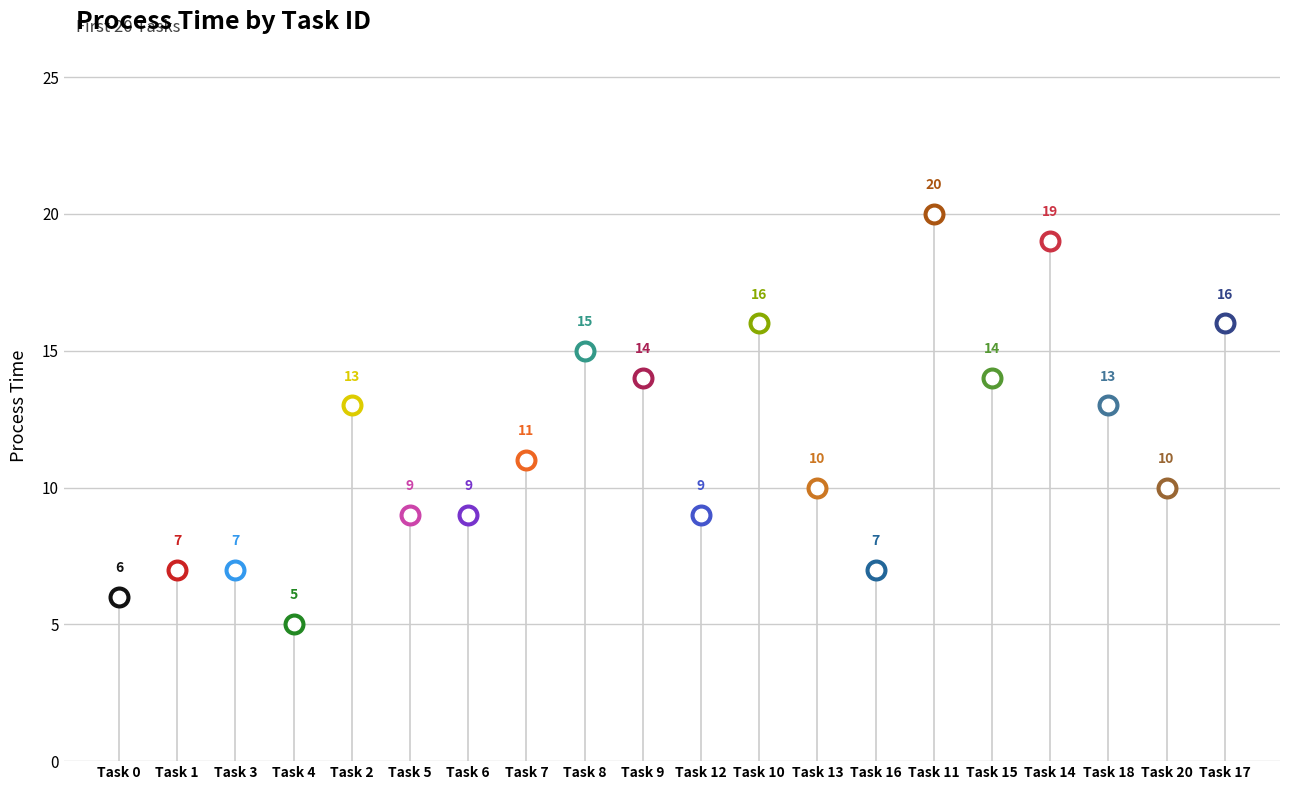

Approximately how many times larger is the value at 14 compared to 13?

1.9